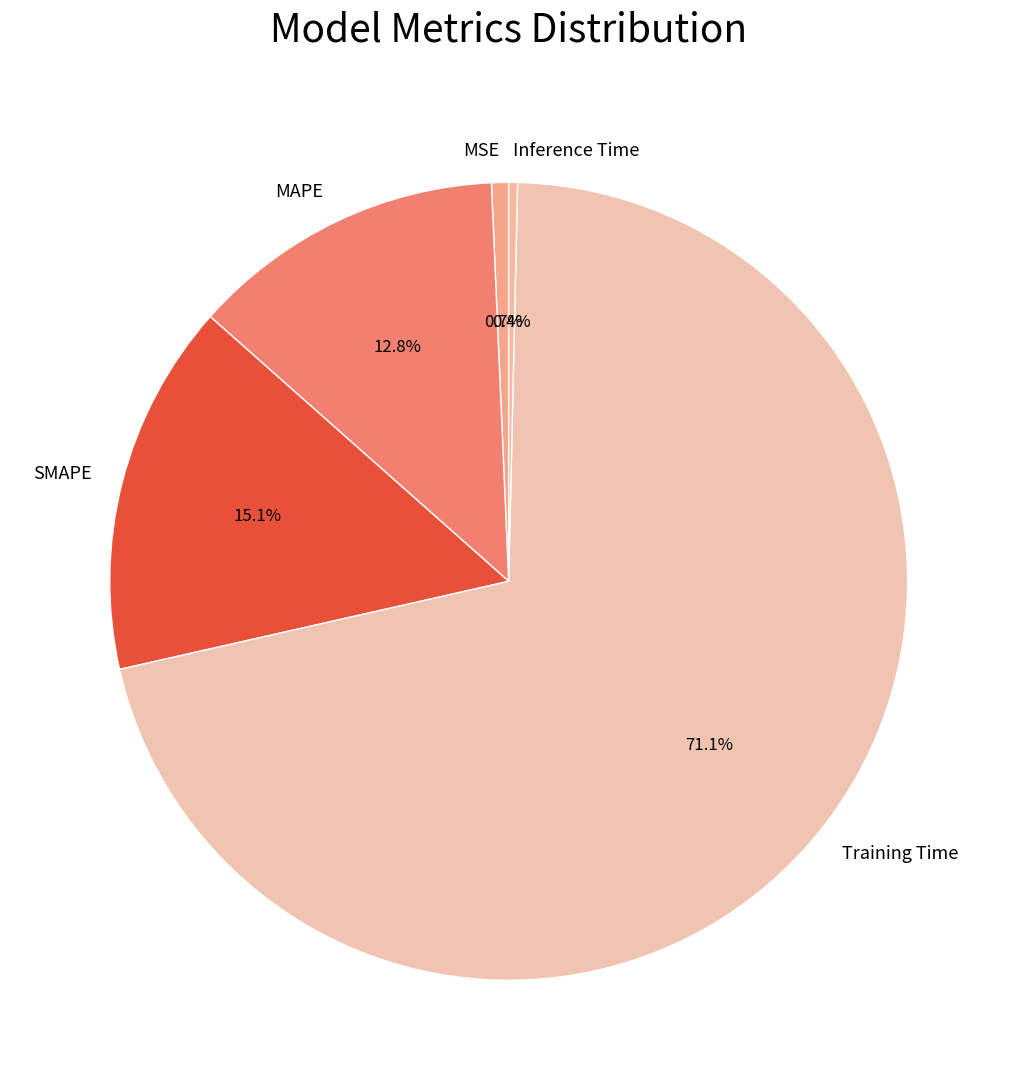

What is the largest slice in the pie chart?

Training Time